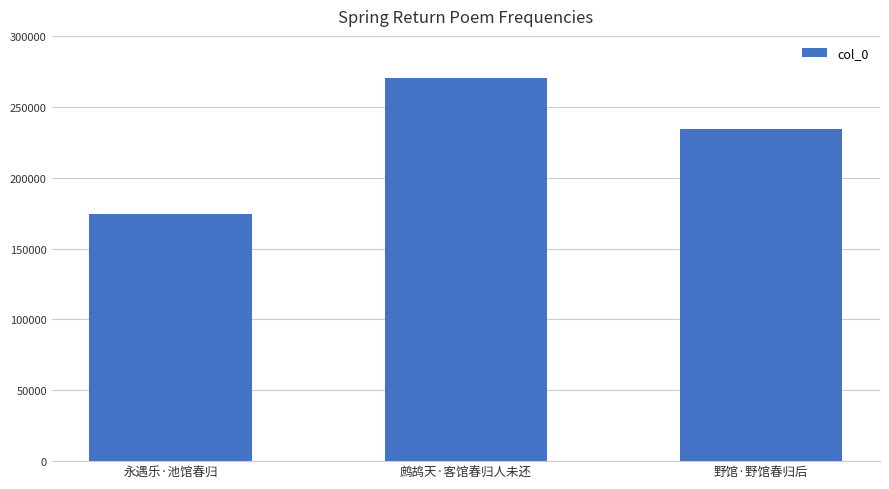

What is the label of the 1st bar from the left?

永遇乐·池馆春归